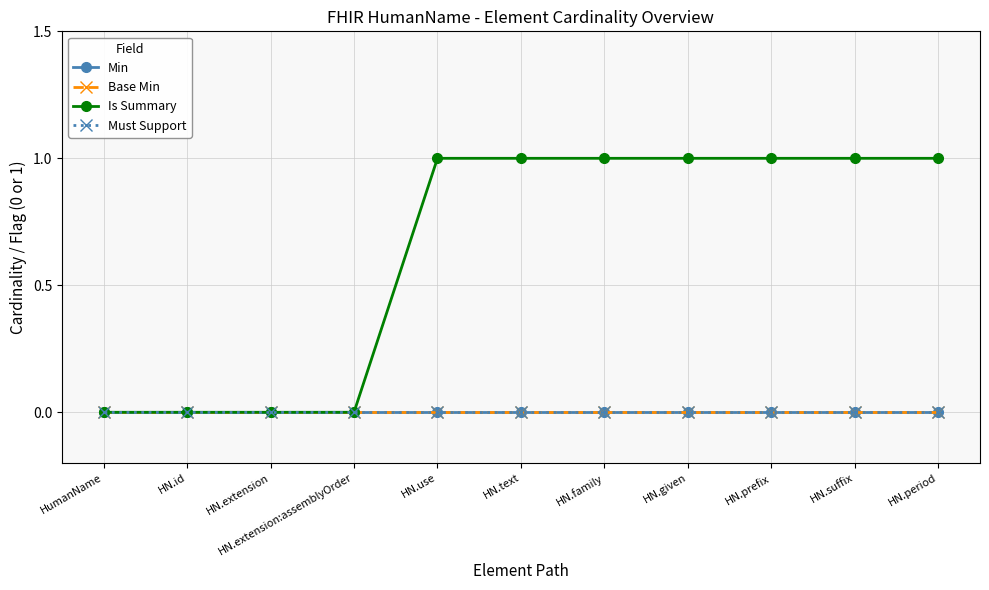

Which category has the highest value in the Must Support series?

HumanName